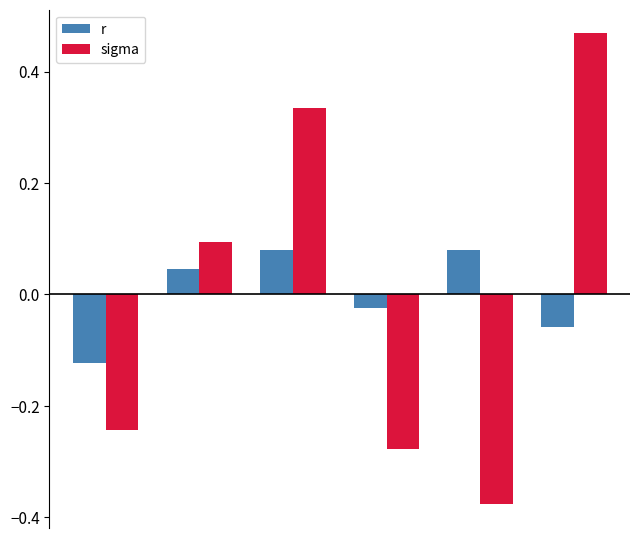

How many negative values does the sigma series have?

3